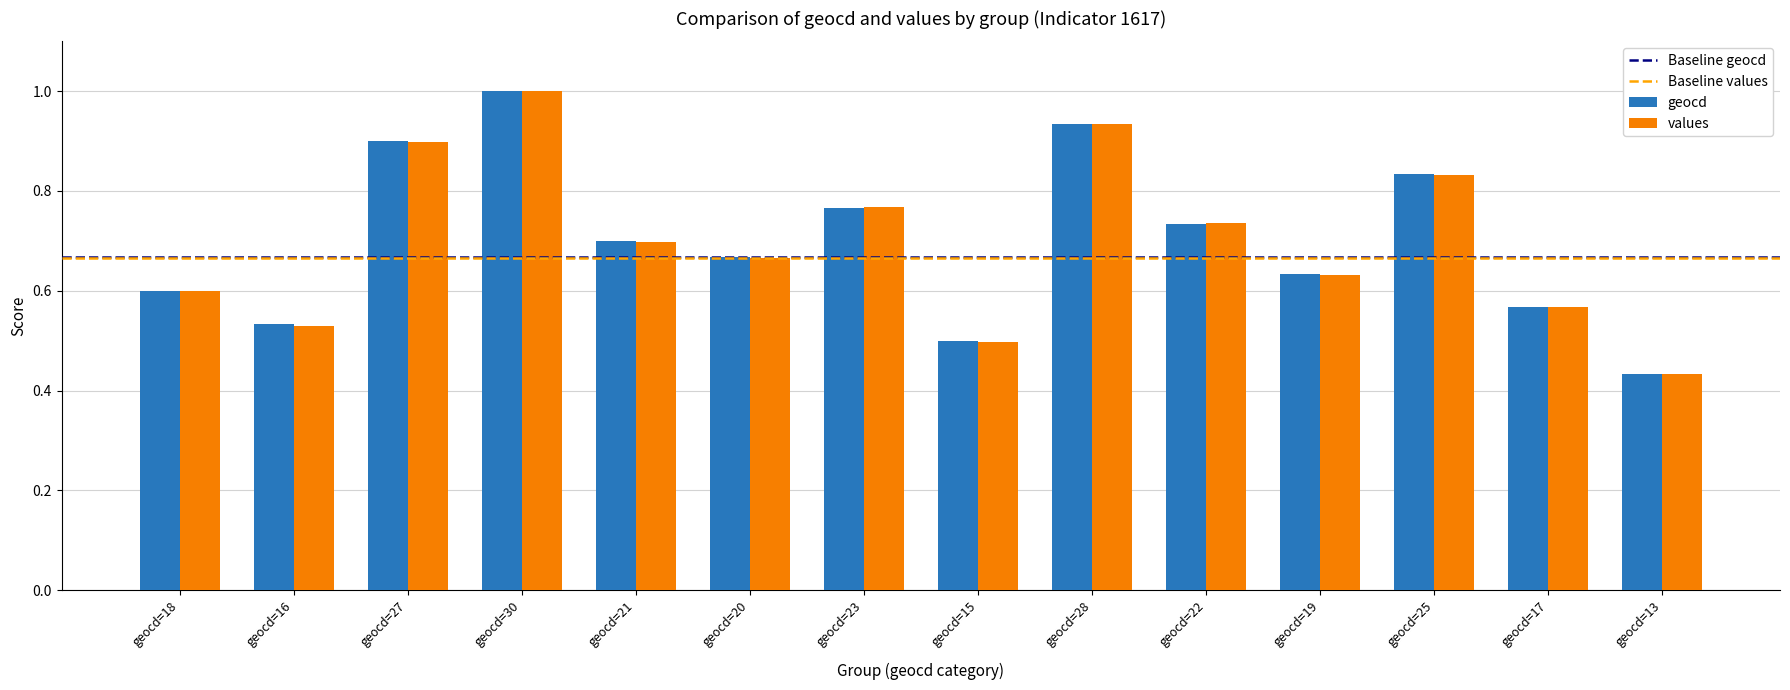

At which category is the sum across all series the highest?

geocd=30